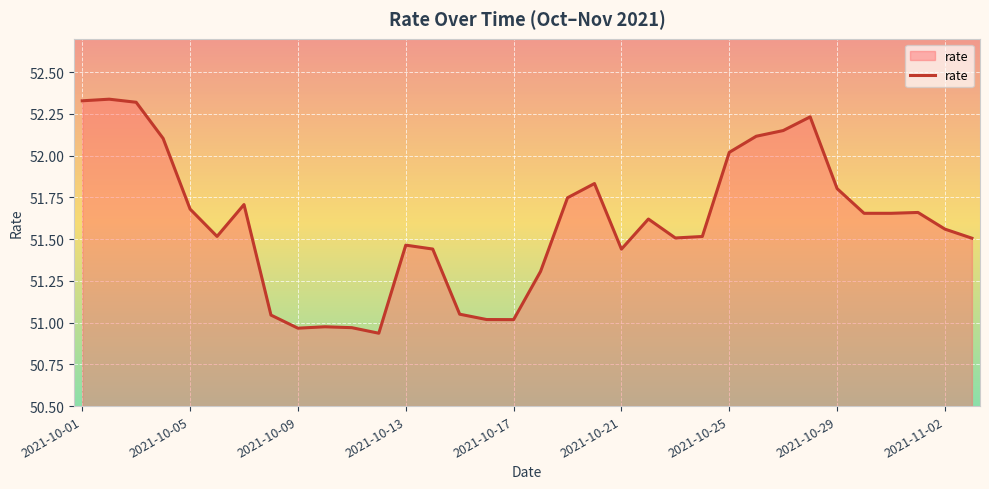

What is the difference between the maximum and minimum values?

1.4